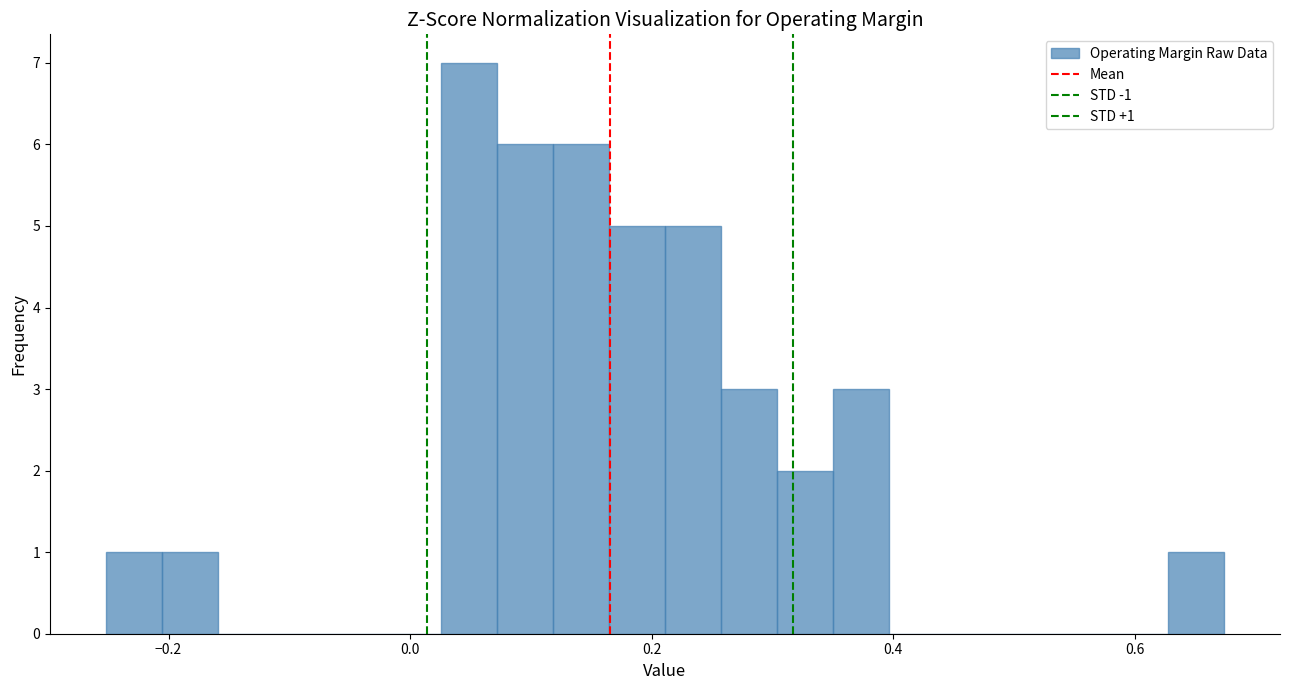

Around what value on the x-axis is the tallest bar? Give the approximate position of its centre, as read against the axis.

0.04